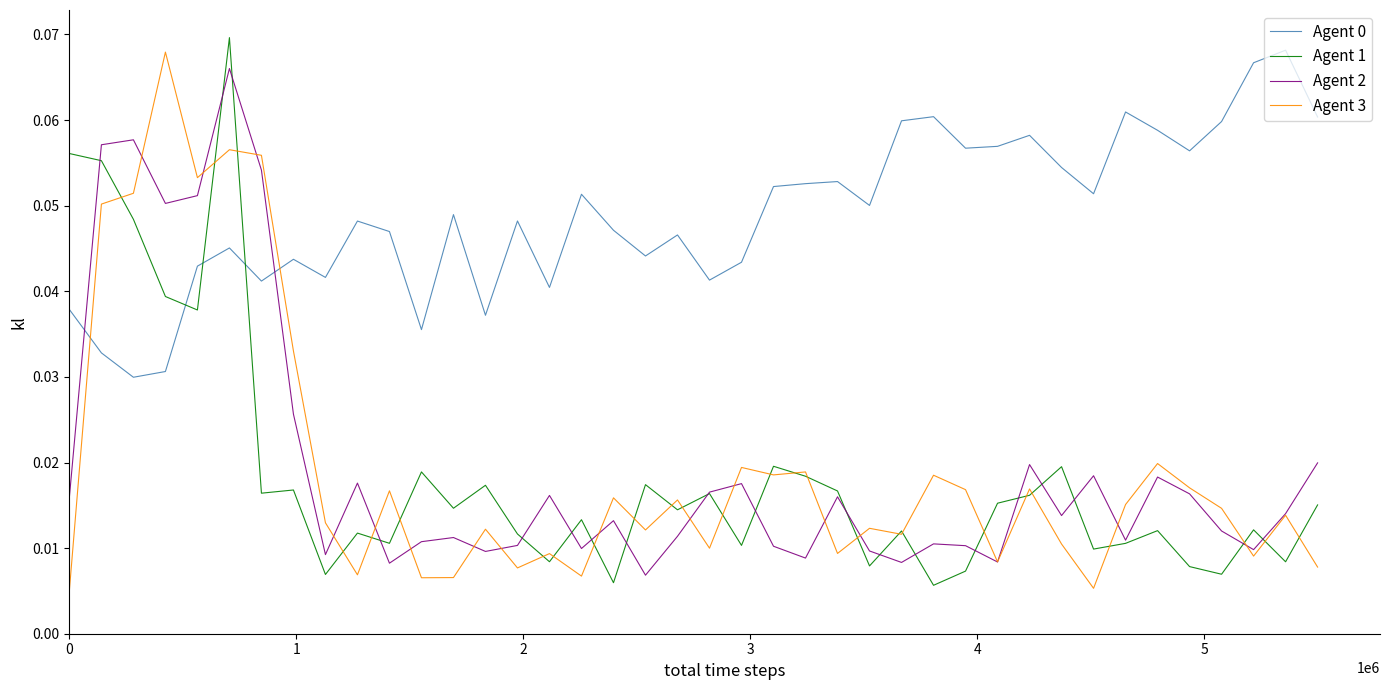

Which series has the widest spread of values?

Agent 1